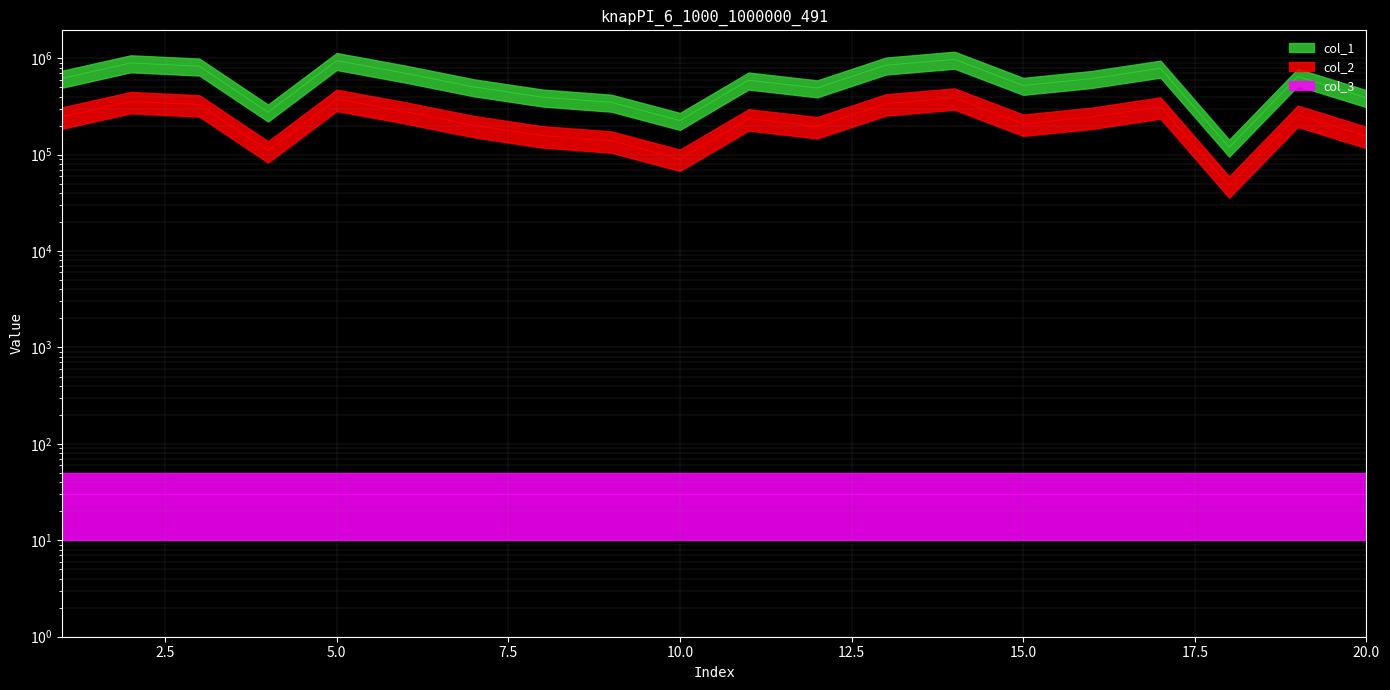

What is the difference between the highest and lowest values at 16?

369097.8